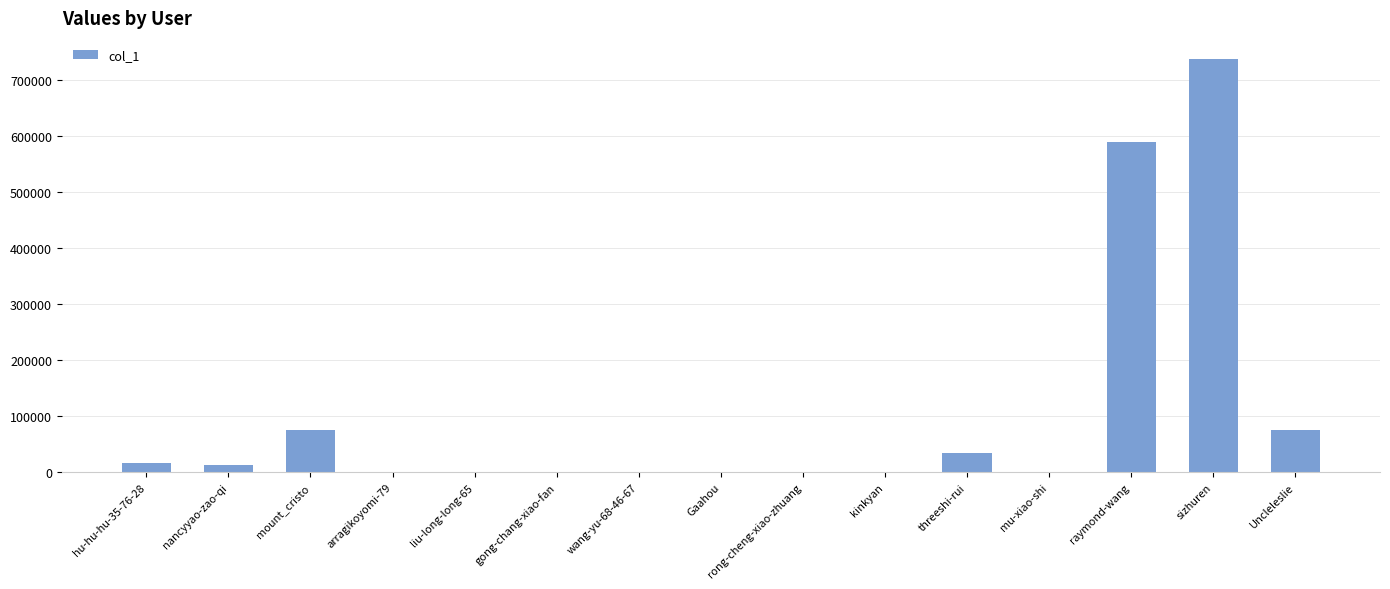

The chart shows a value of 50781 at Uncleleslie. True or false?

False